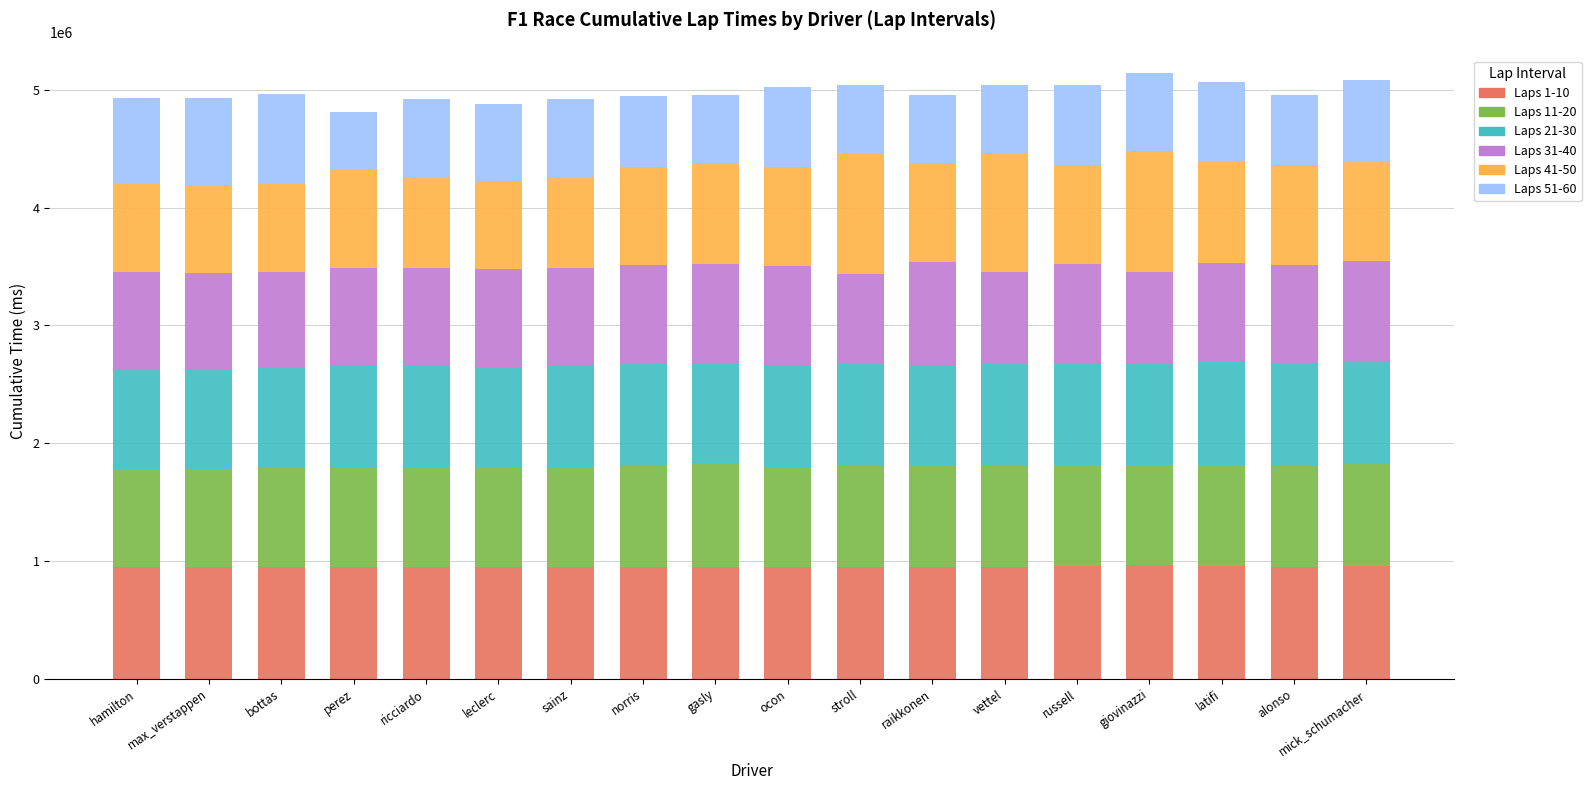

What is the highest value of the Laps 1-10 series?

966465